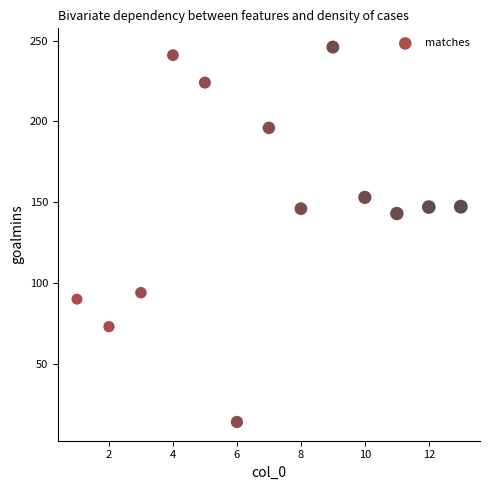

What is the range of Y values (max minus min)?

232.0